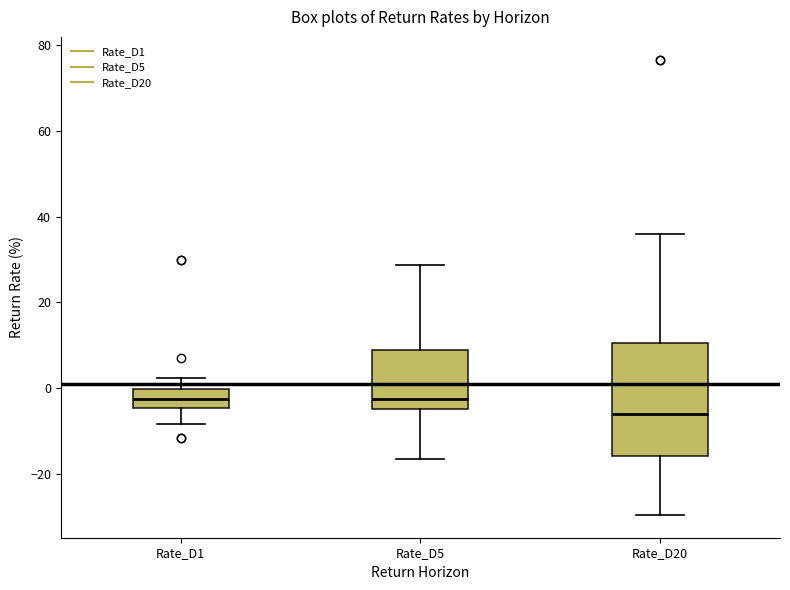

Where is the lower edge of the box for Rate_D1 on the y-axis? The values are not printed on the chart, so give them approximately, as read against the axis.

-4